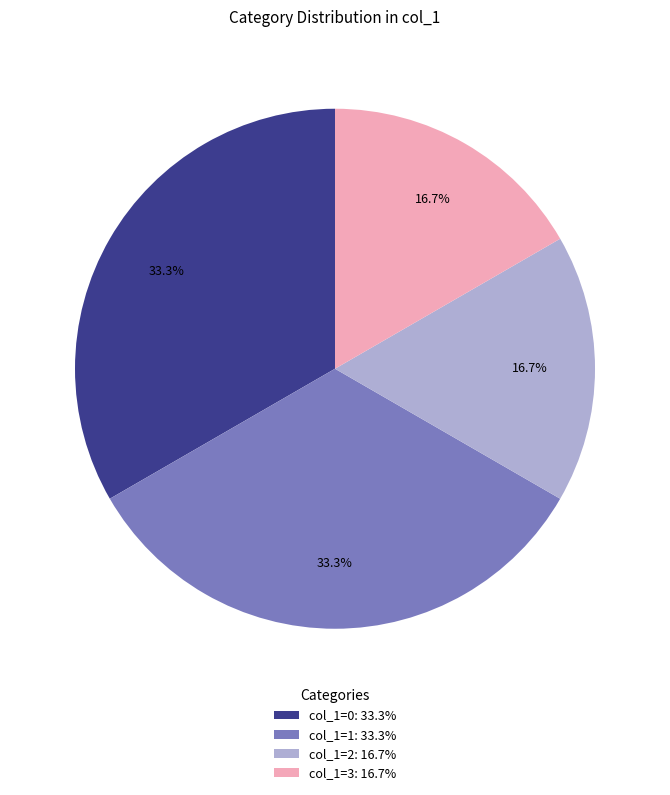

Does col_1=0: 33.3% account for over 50% of the chart?

No